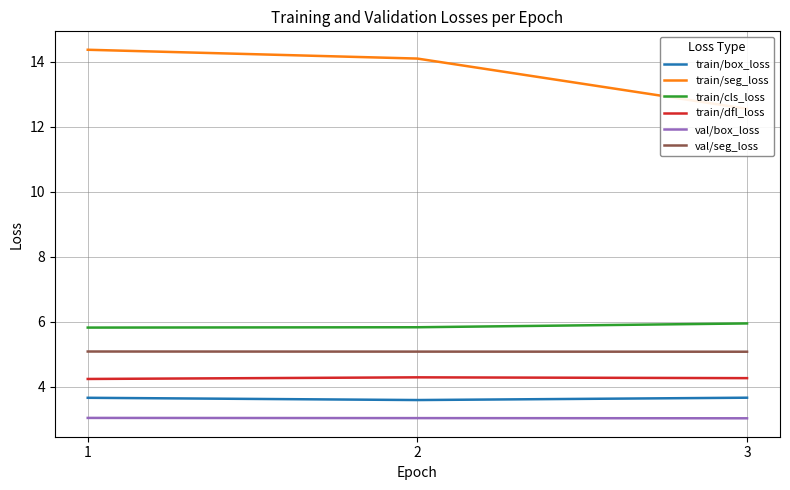

At which label is train/seg_loss closest to 13?

3